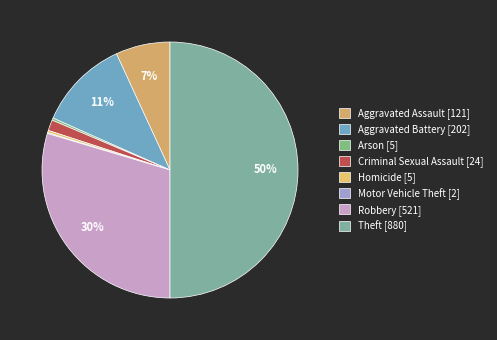

How many slices are in this pie chart?

8